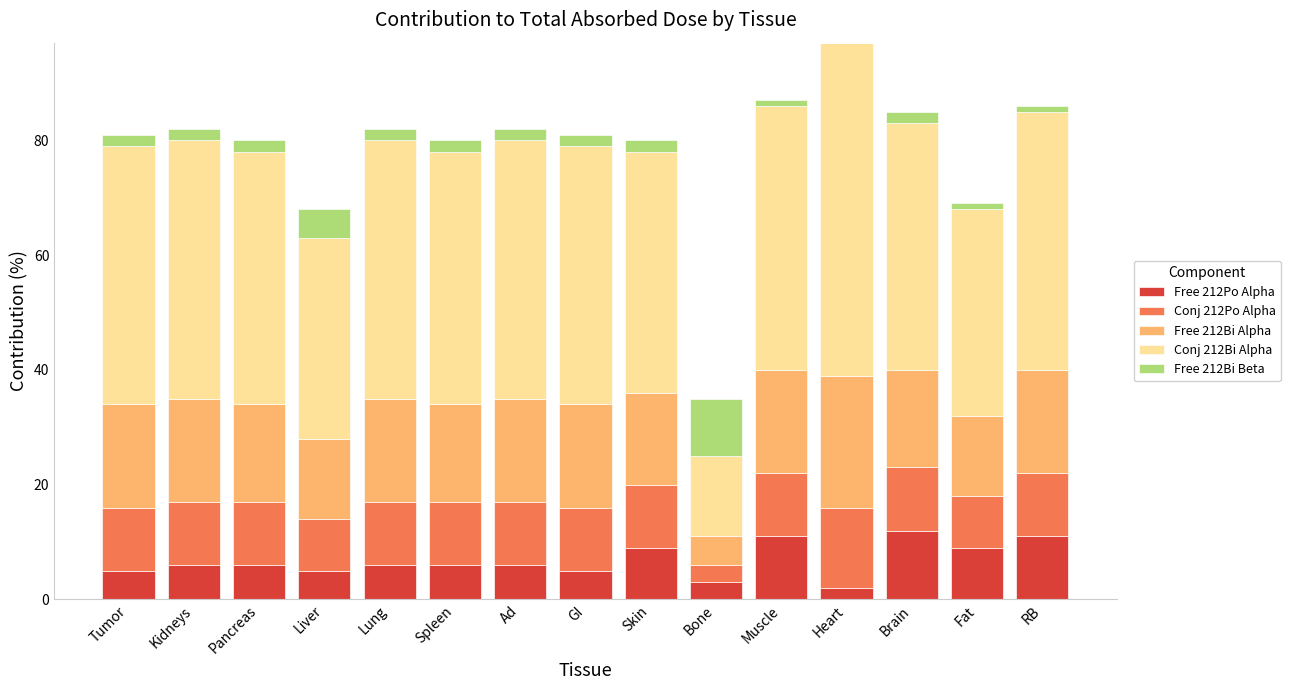

At which category is the sum across all series the highest?

Heart